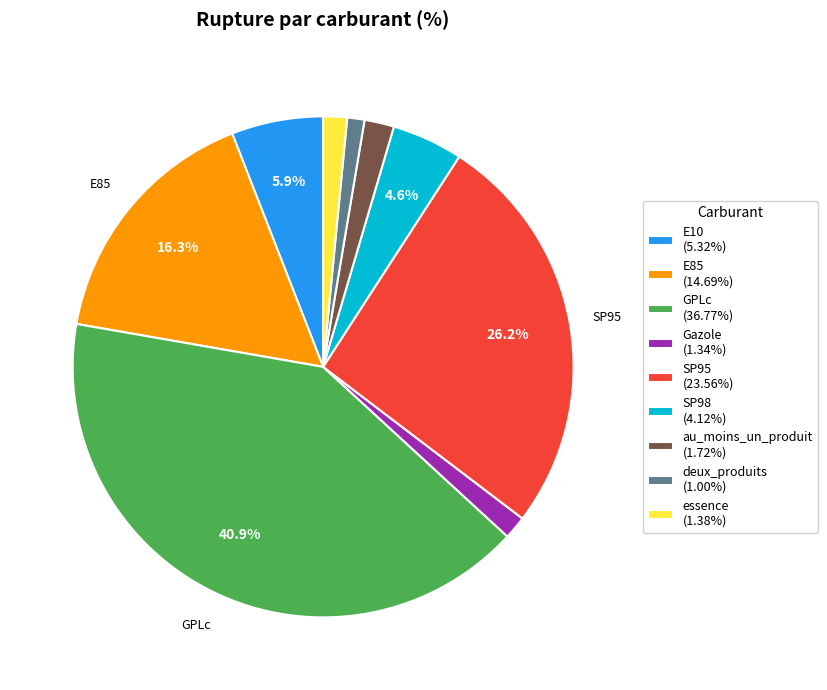

To the nearest percent, what is the difference between the largest and smallest slice percentages?

40%